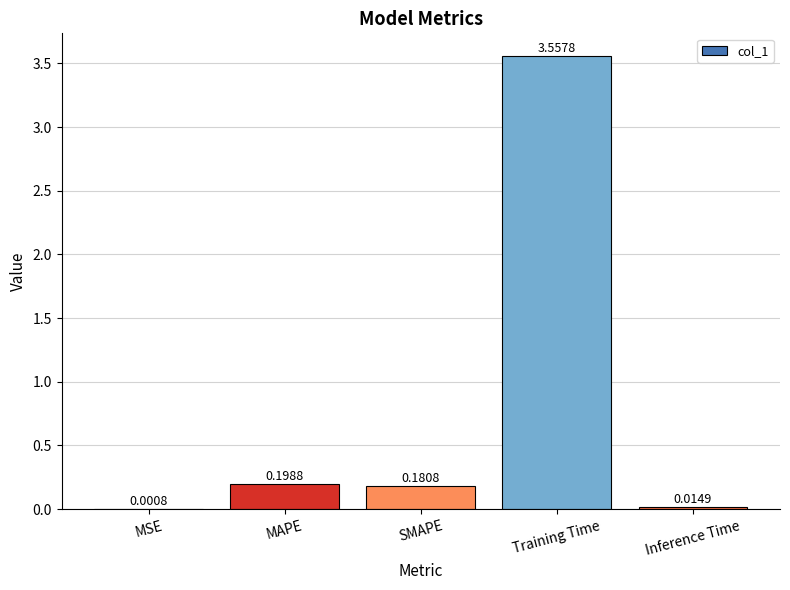

What is the sum of all values?

4.0